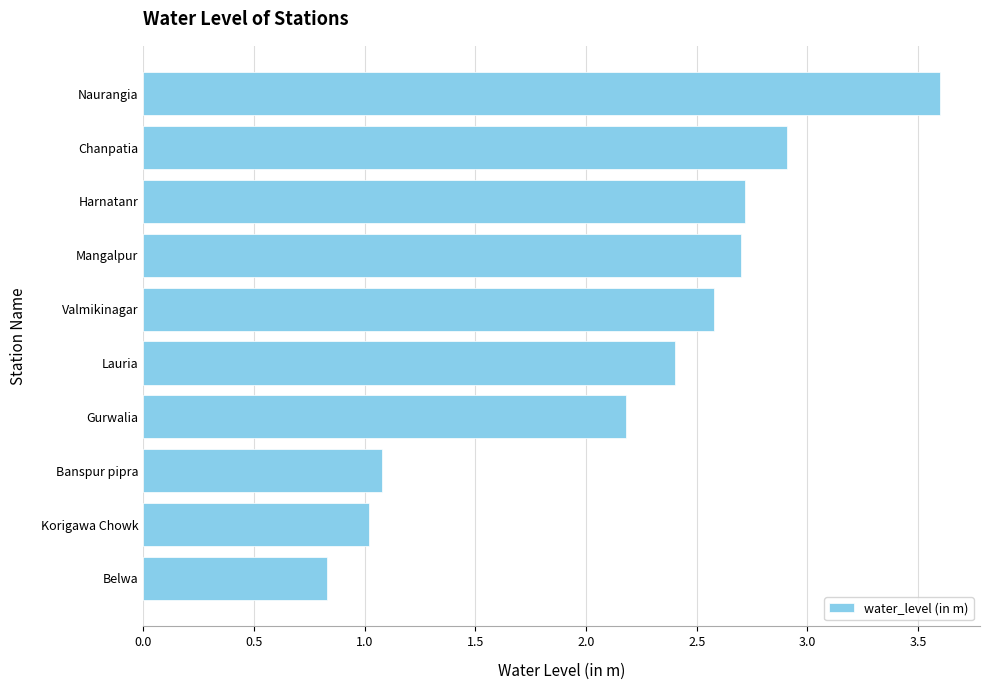

Does the chart contain stacked bars?

No